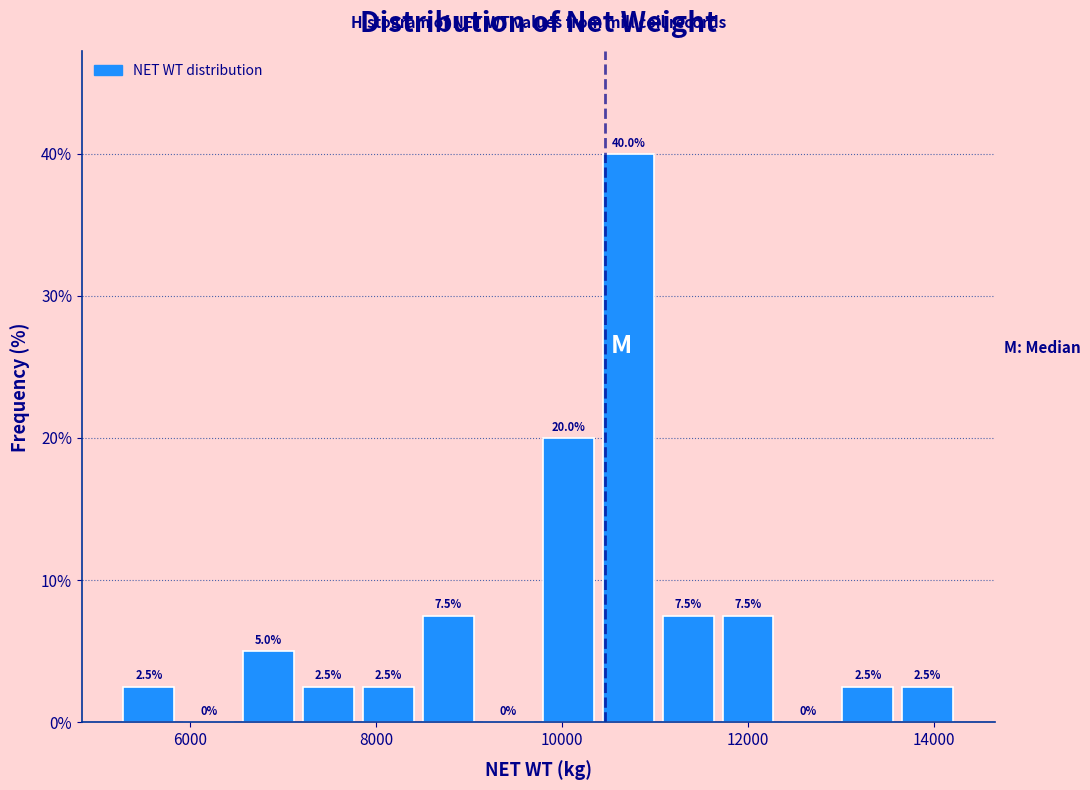

Read against the x-axis, roughly where is the centre of the tallest bar?

10800